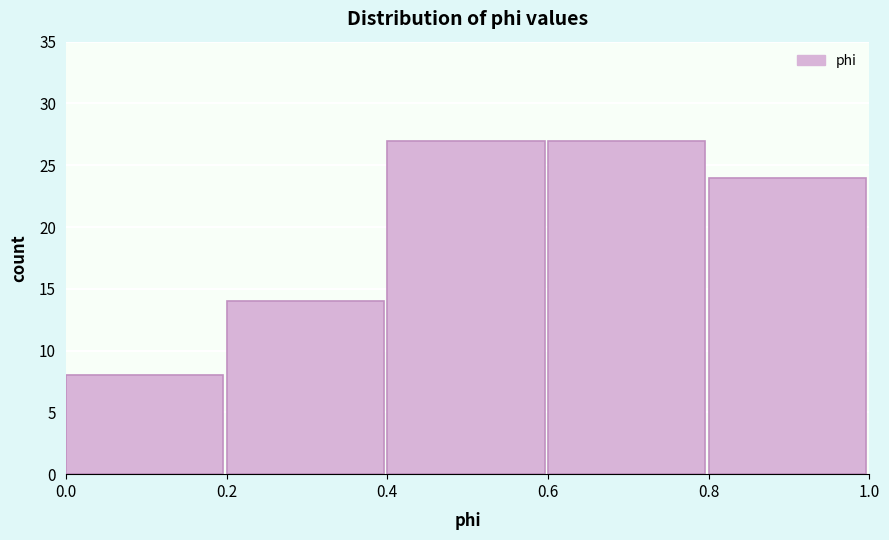

Reading left to right, list every bar in this chart as the range it spans on the x-axis followed by its height. The values are not printed on the chart, so give them approximately, as read against the axis.

0.0 to 0.2: 8
0.2 to 0.4: 14
0.4 to 0.6: 27
0.6 to 0.8: 27
0.8 to 1.0: 24